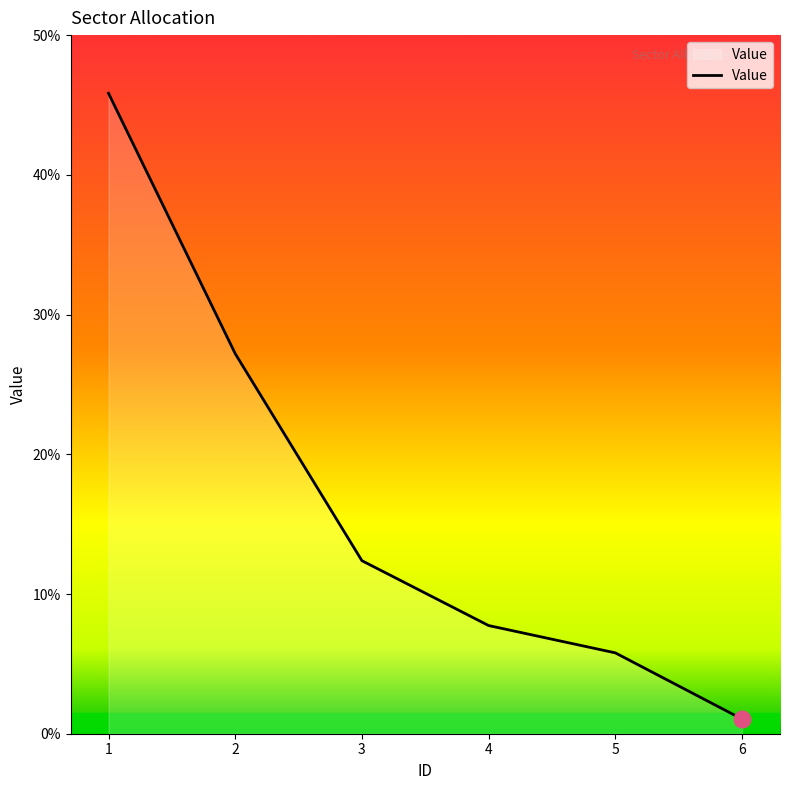

Reading left to right, what are all the values shown in this chart?

1=45.8	2=27.2	3=12.4	4=7.7	5=5.8	6=1.1